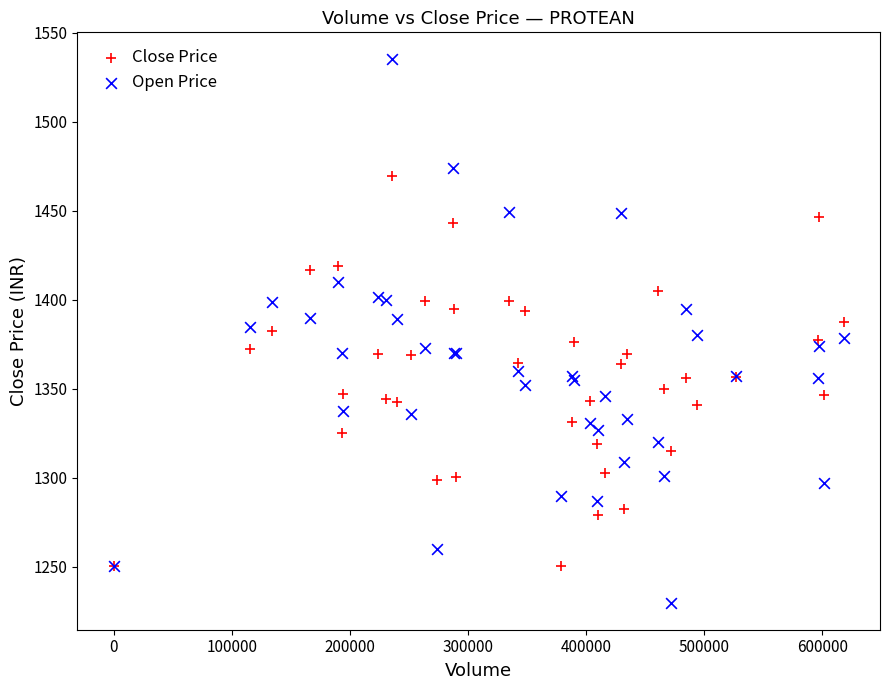

Which series has the largest Y range (max minus min)?

Open Price